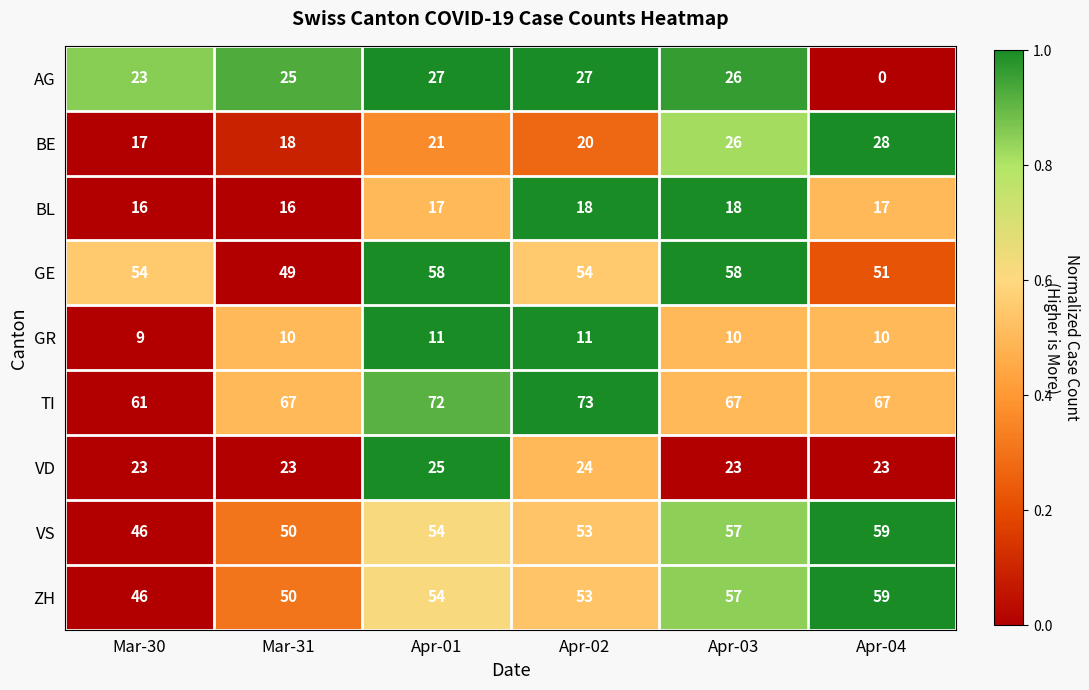

Count the number of categories in the chart.

6